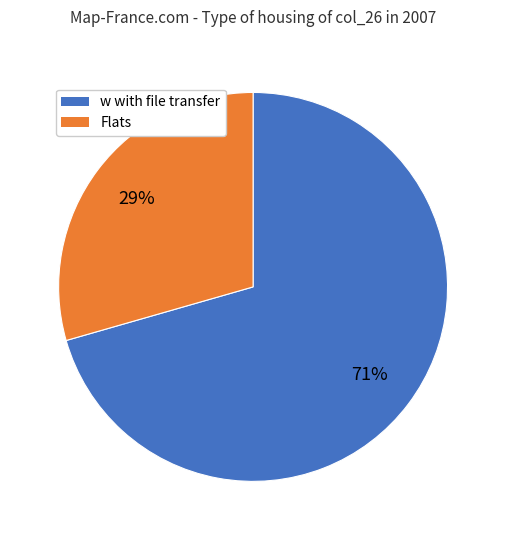

Is there a majority slice in this chart?

Yes